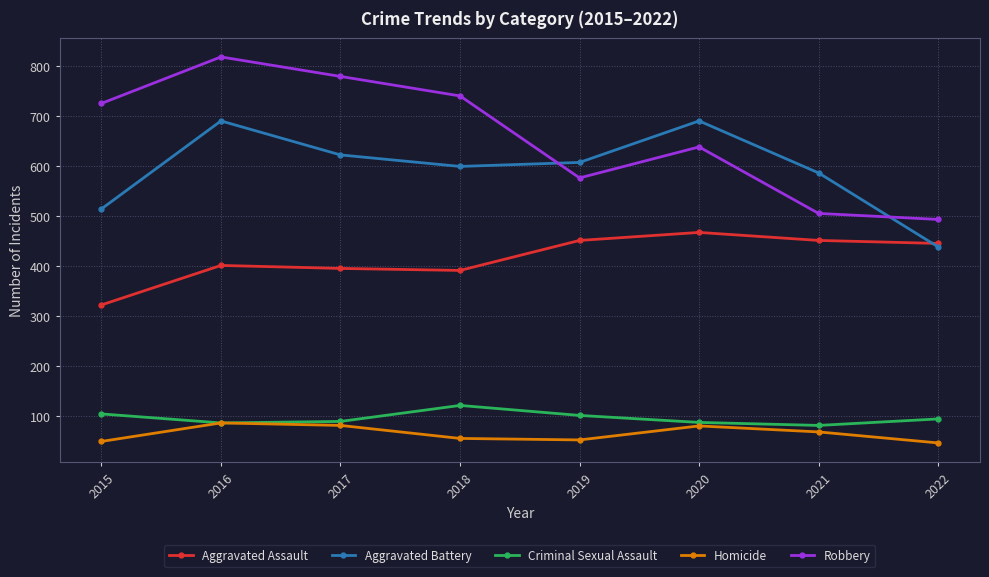

What is the sum of the Homicide values at 2020 and 2021?

150